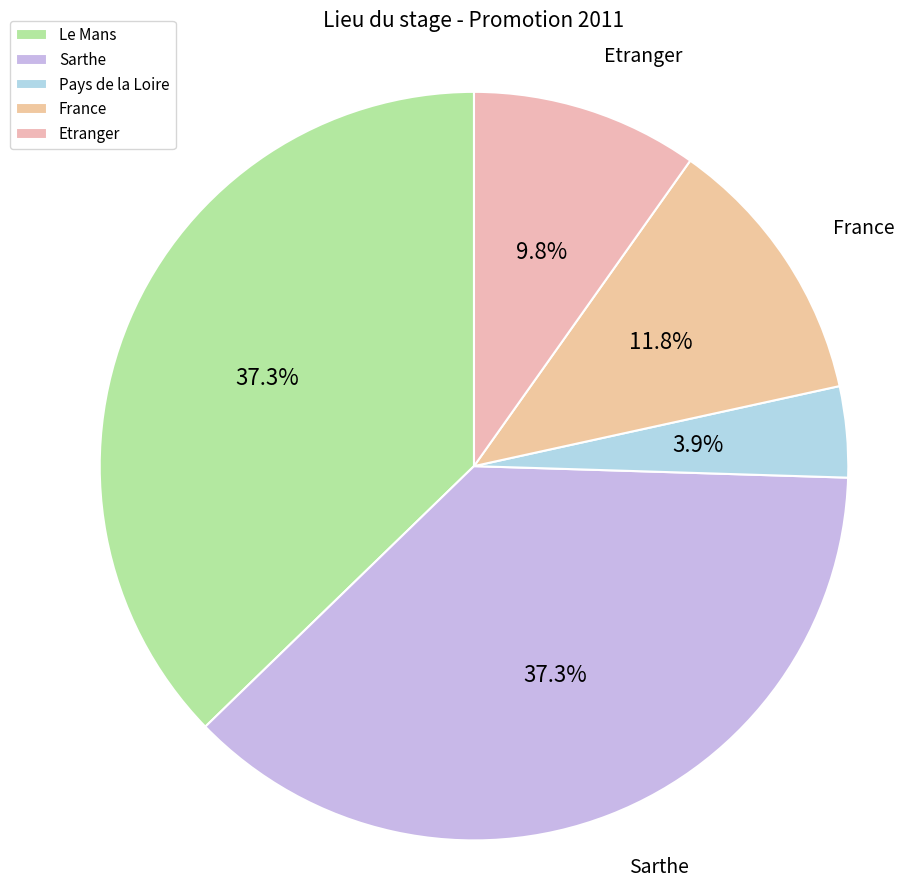

To the nearest percent, what is the average slice percentage?

20%